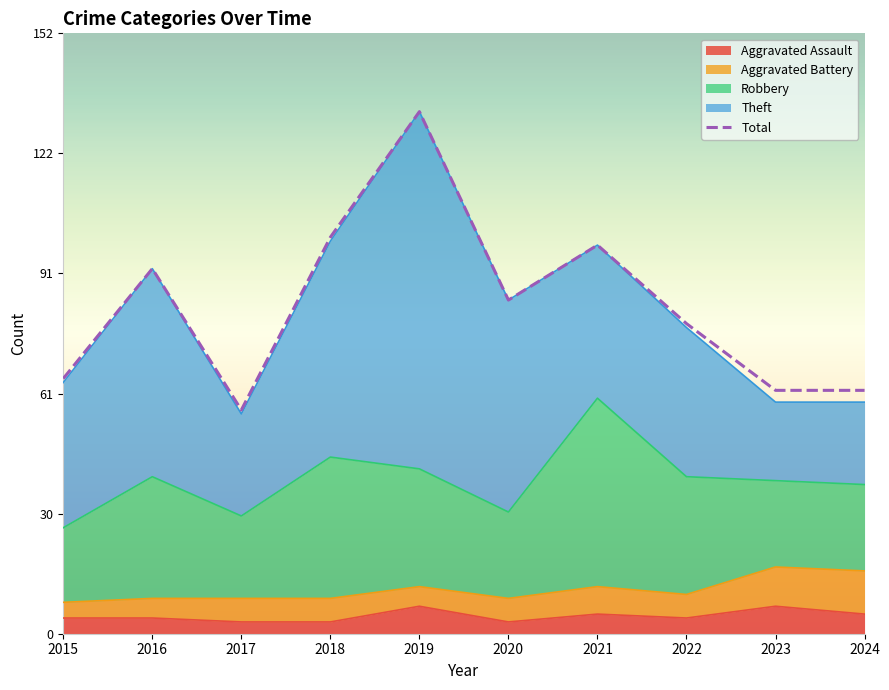

Reading left to right, list all the values displayed in this chart.

65	93	57	101	133	85	99	79	62	62